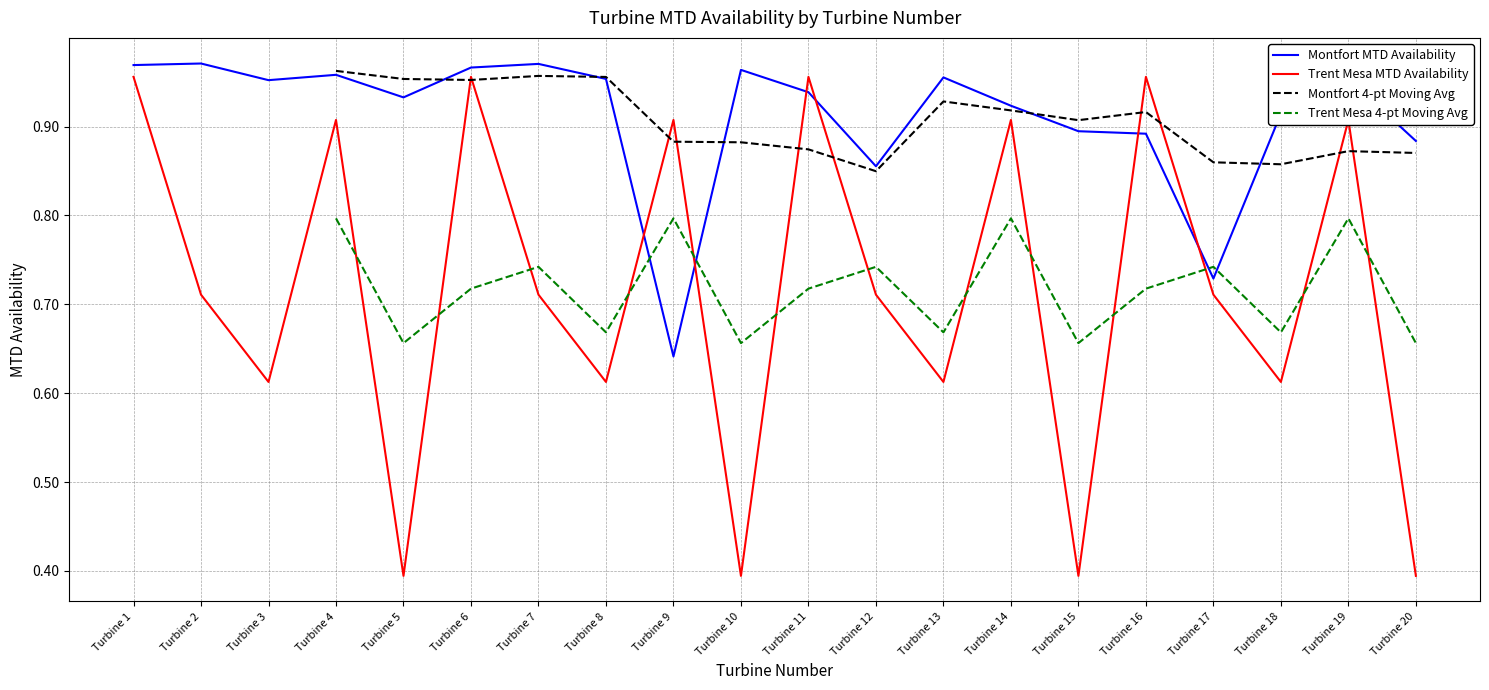

How many intersections are there between Turbine 2 MTD Avail and Turbine 1 MTD Avail?

6